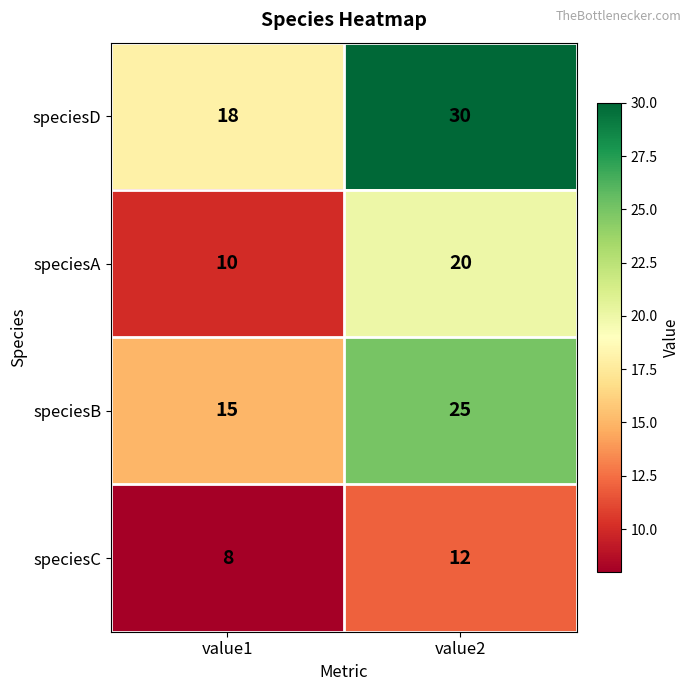

The value of speciesB at value2 is 36. True or false?

False